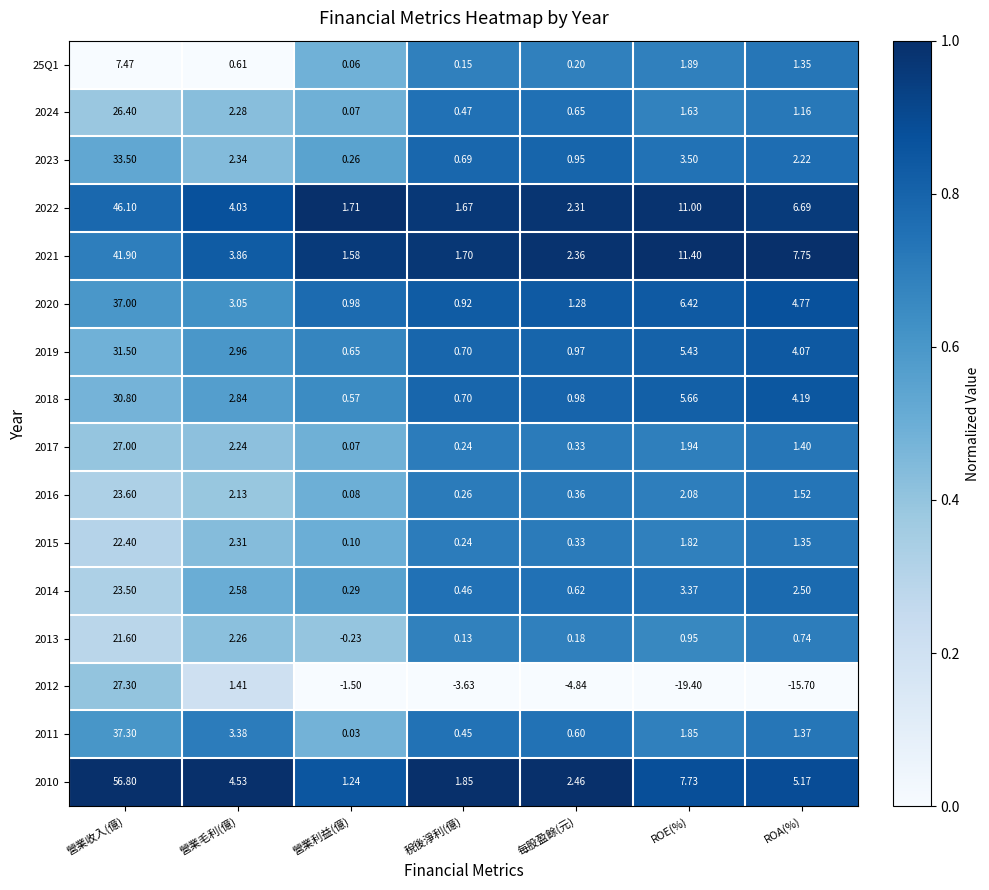

Is the value of 25Q1 at 每股盈餘(元) greater than the value of 2016 at ROA(%)?

No